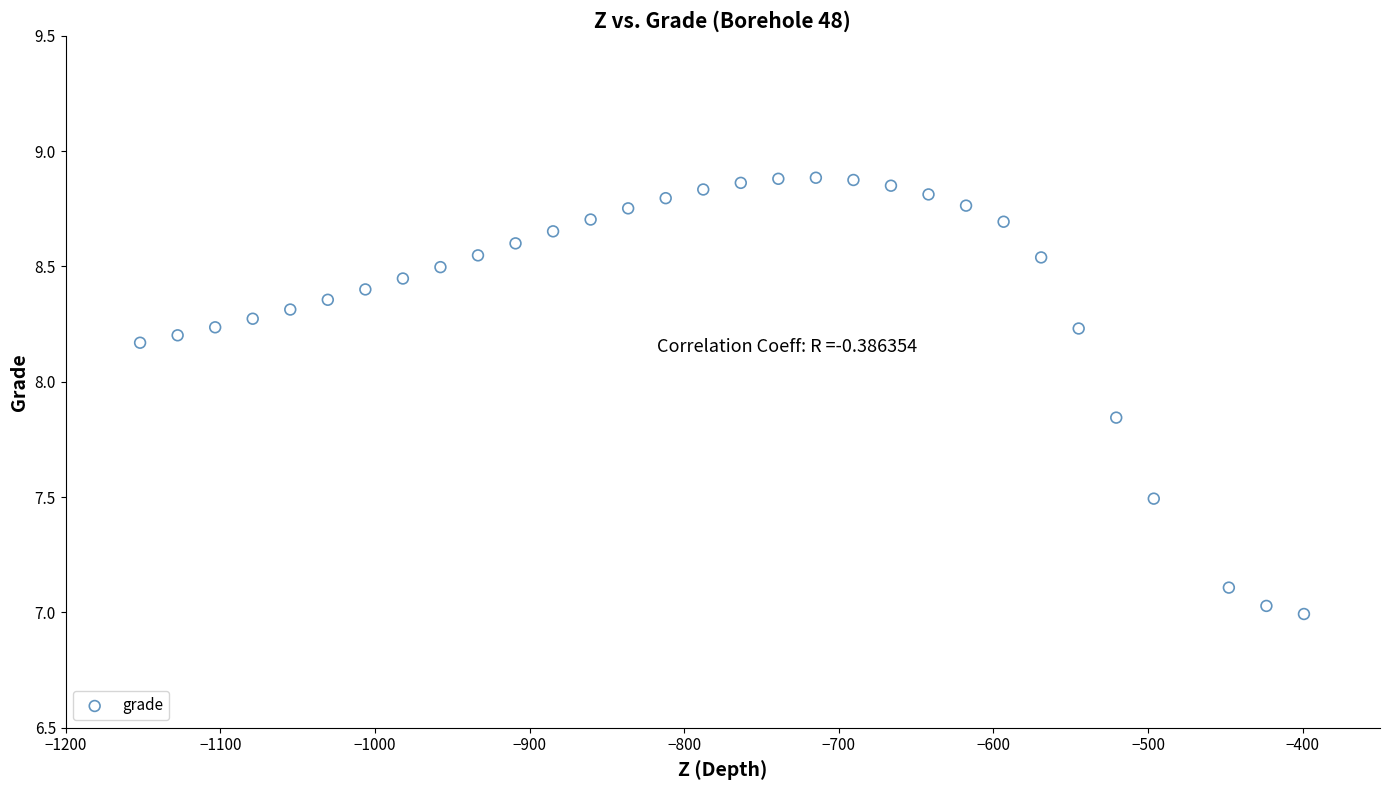

What is the range of X values (max minus min)?

752.7